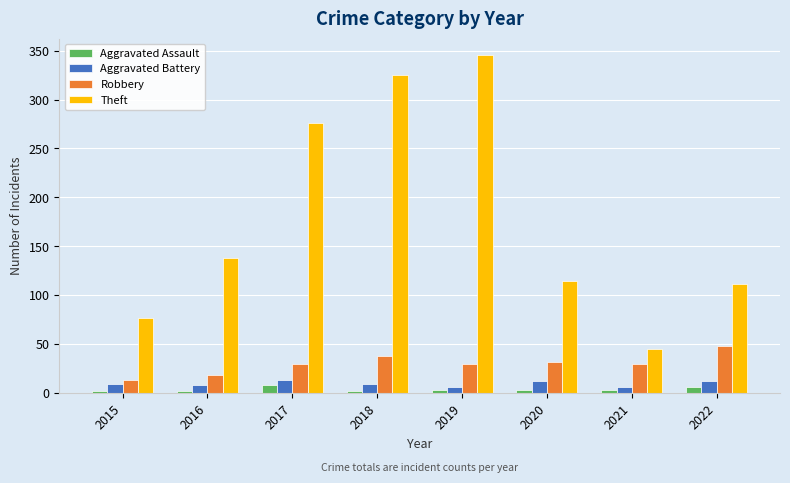

Does the chart contain any negative values?

No